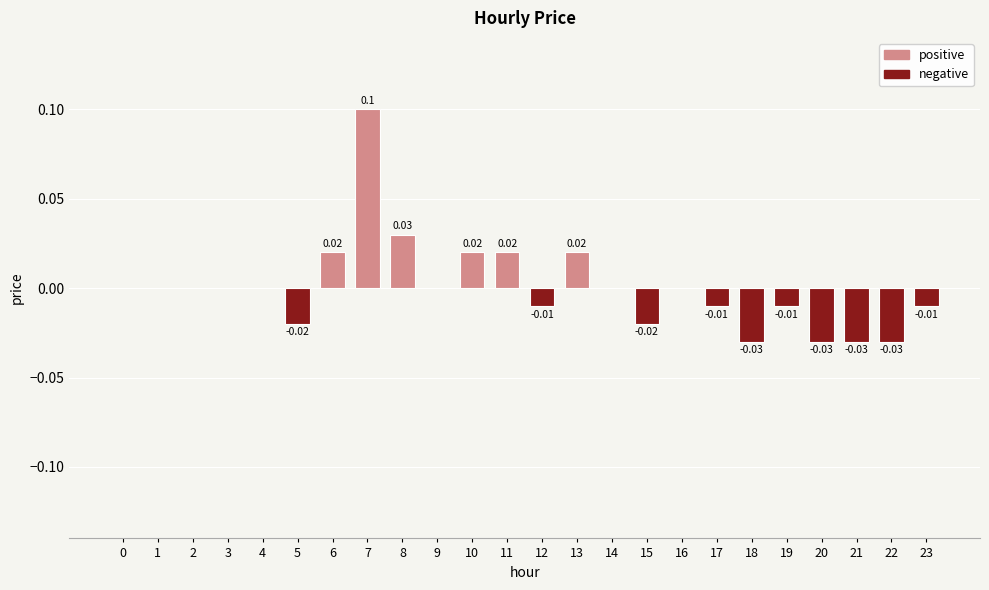

The value at 21 is -0.0. True or false?

True